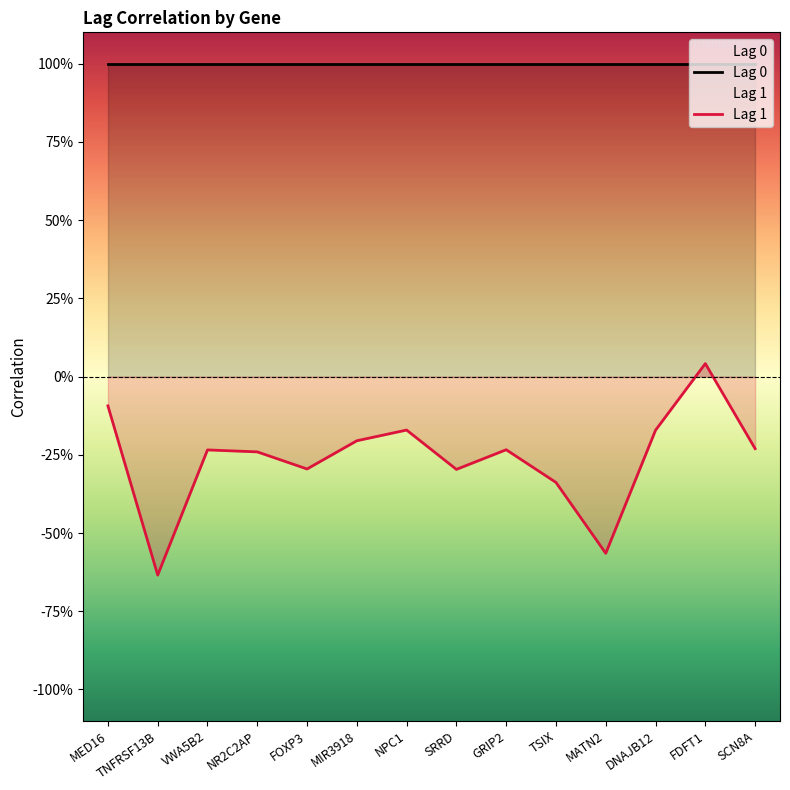

How many data points in Lag 1 are less than 0?

13